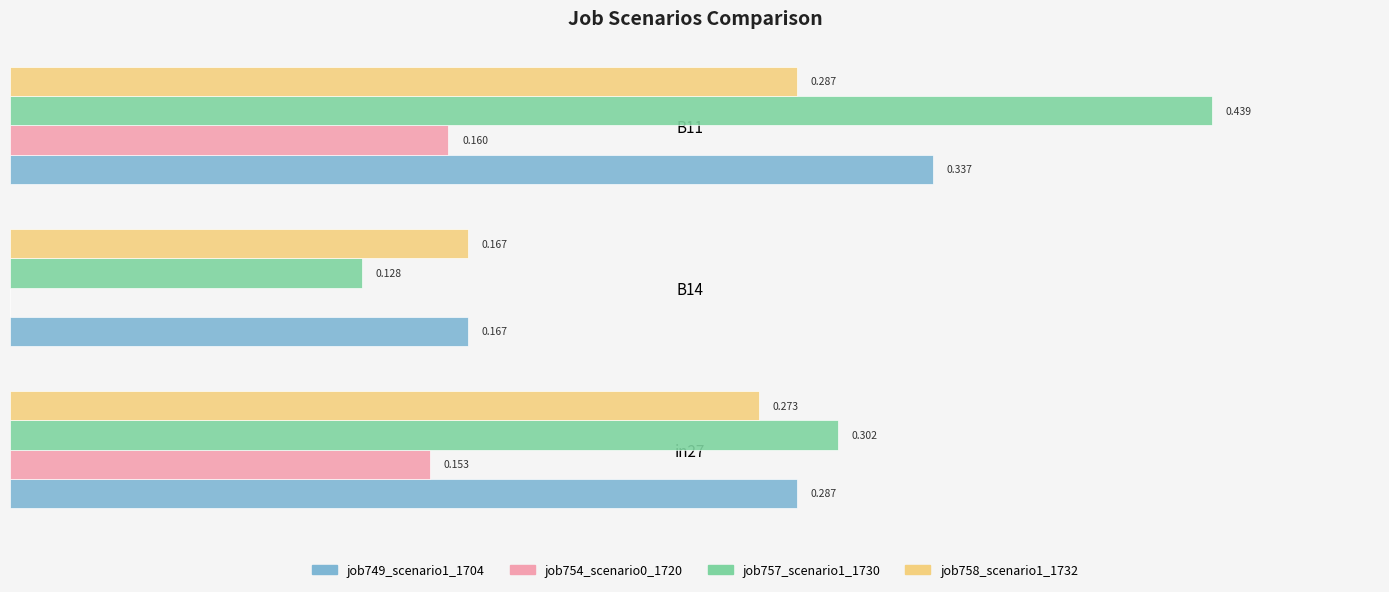

Is the value of job749_scenario1_1704 at B14 greater than the value of job754_scenario0_1720 at B11?

Yes